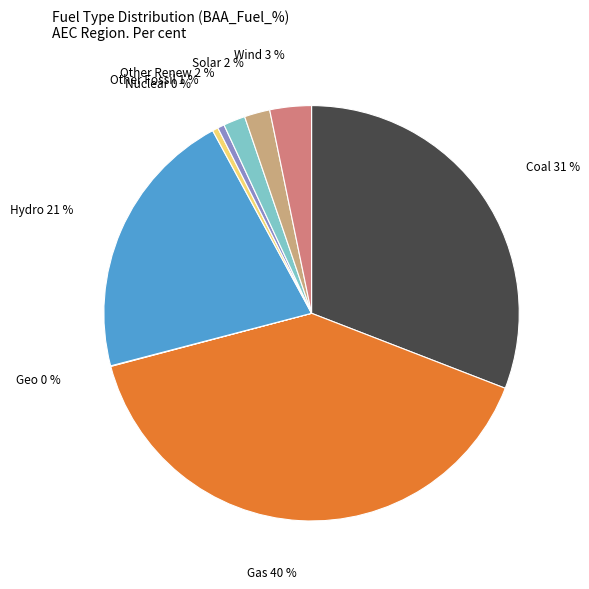

To the nearest percent, what is the difference between the largest and smallest slice percentages?

40%